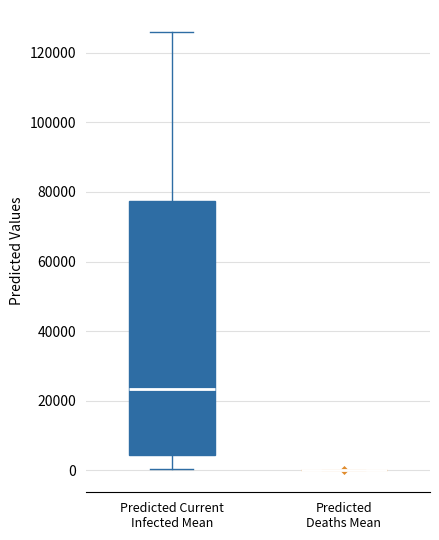

Reading left to right, transcribe this box plot: for each box, give where its median line is, the range the box spans, and where its two whiskers end, as read against the y-axis. The values are not printed on the chart, so give them approximately, as read against the axis.

Predicted Current Infected Mean: median 24000, box 4000 to 78000, whiskers 0 to 126000
Predicted Deaths Mean: box collapsed to a line at 0, whiskers 0 to 0